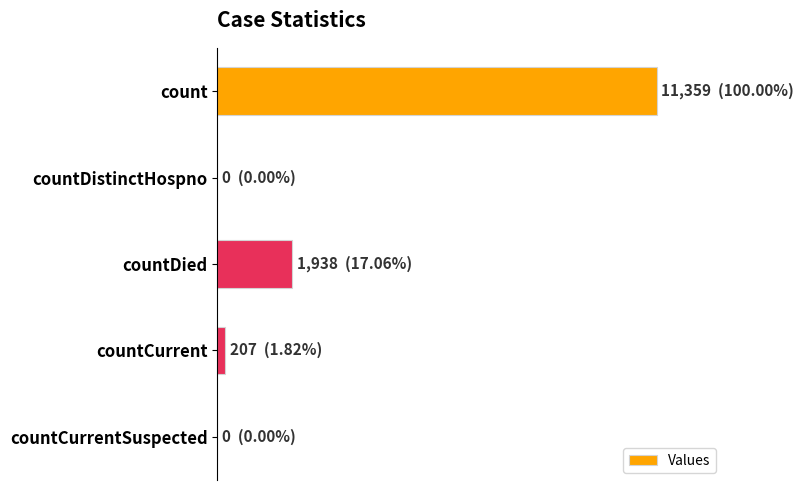

Are the bars horizontal?

Yes